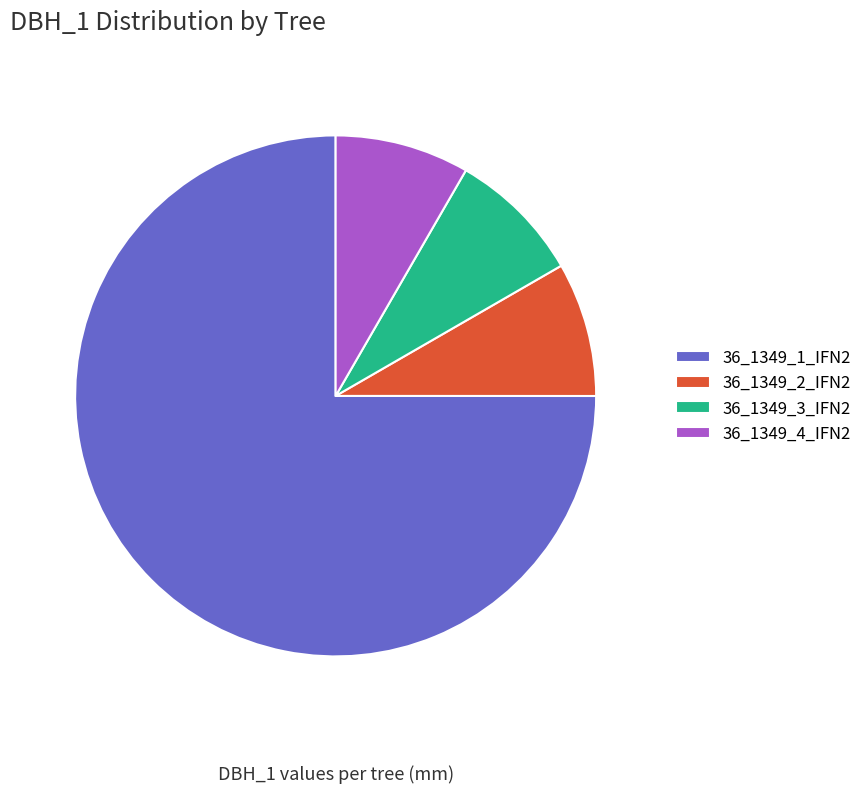

How many slices are in this pie chart?

4